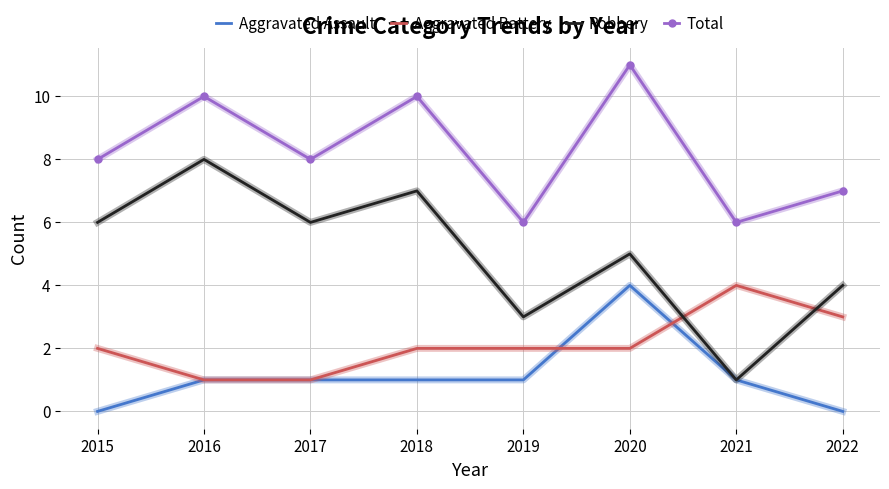

Which series has the largest range (max minus min)?

Robbery